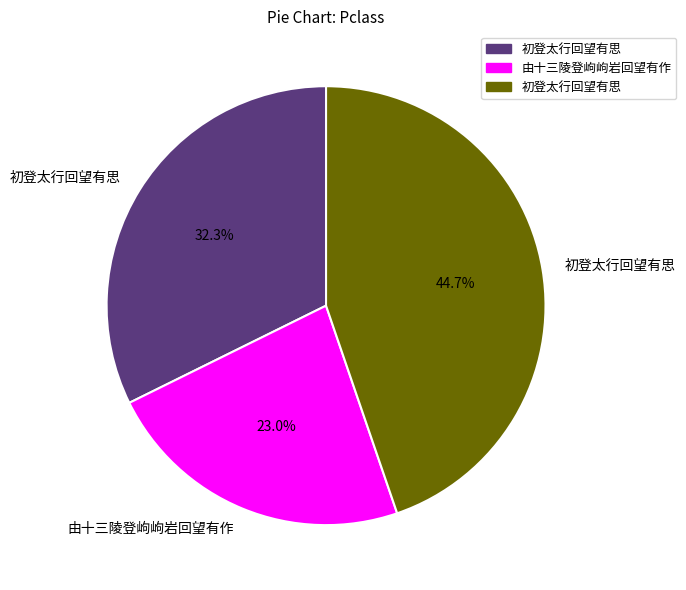

Does any single category account for the majority?

No